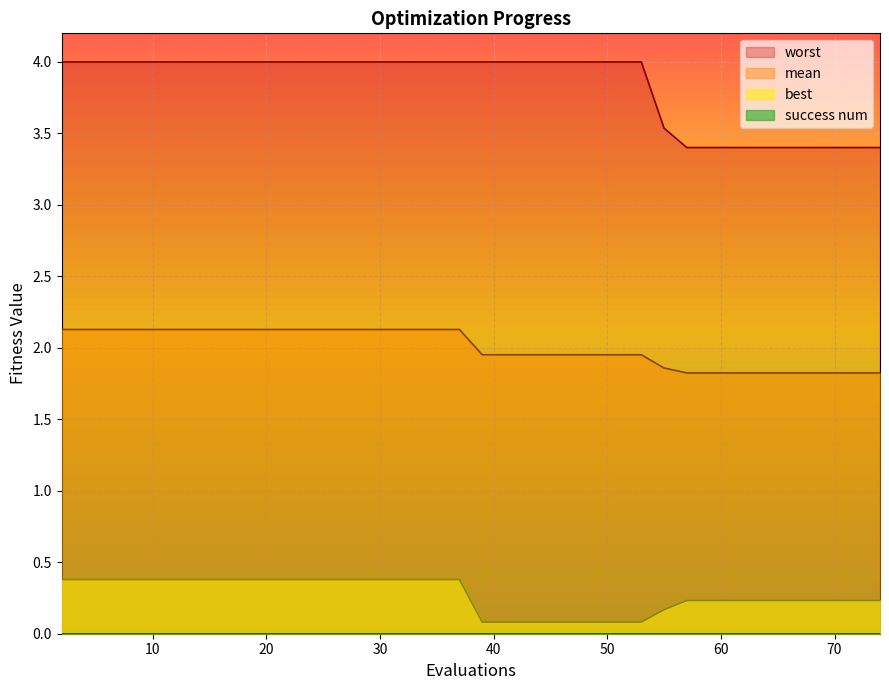

How many lines are shown in the chart?

4